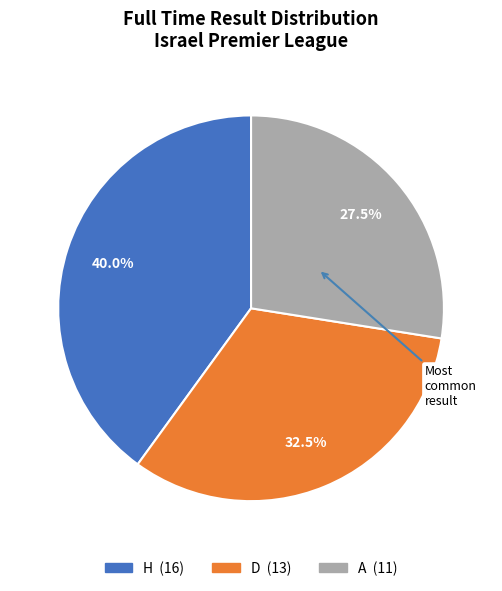

Rank the categories by value from lowest to highest.

A, D, H